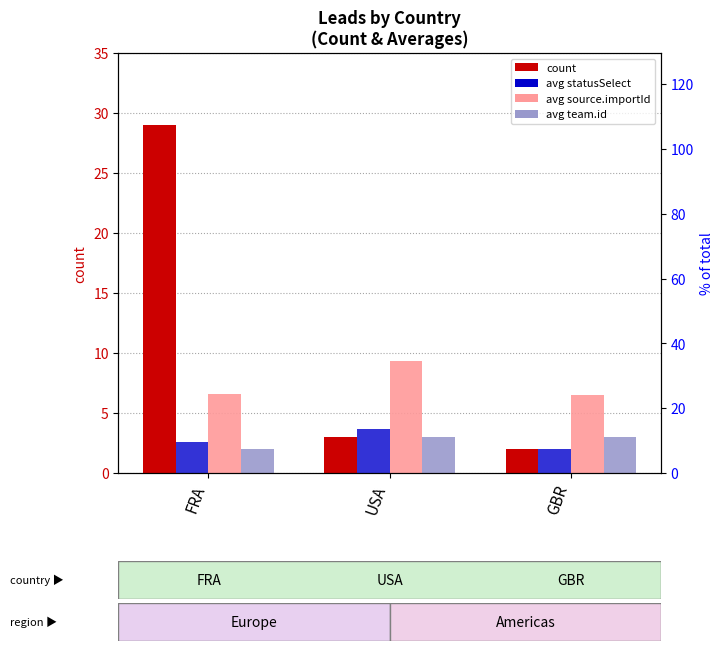

What is the total value across all series at FRA?

40.2